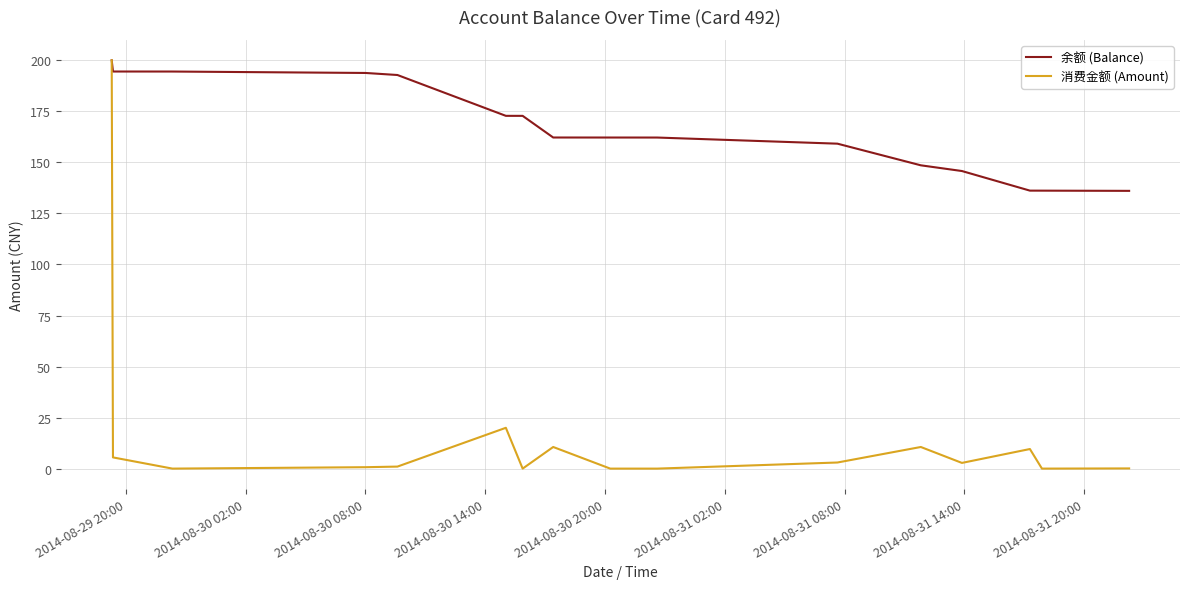

What is the maximum value shown in the chart?

200.0